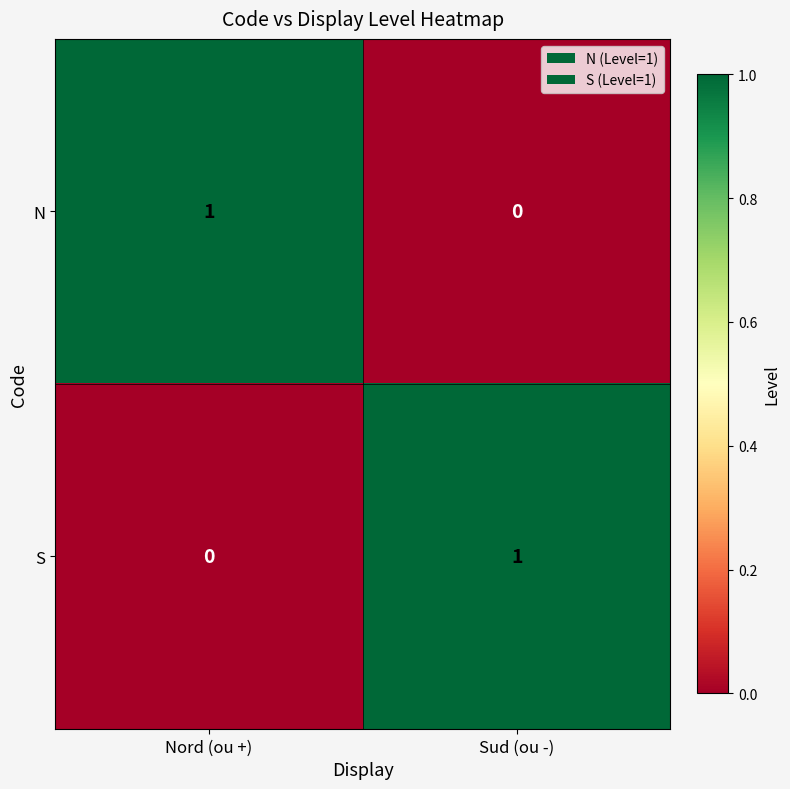

Where is N nearest to the value 0?

Sud (ou -)